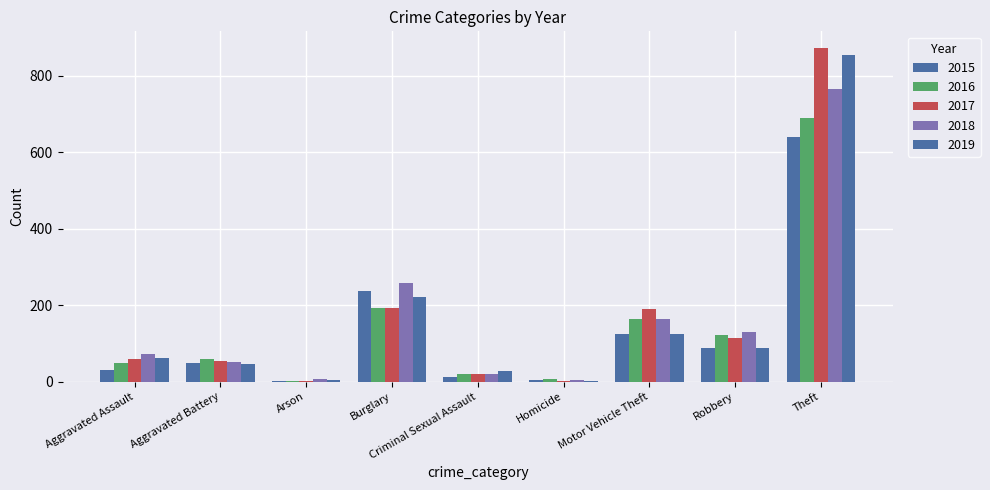

What position from the left is Burglary?

4